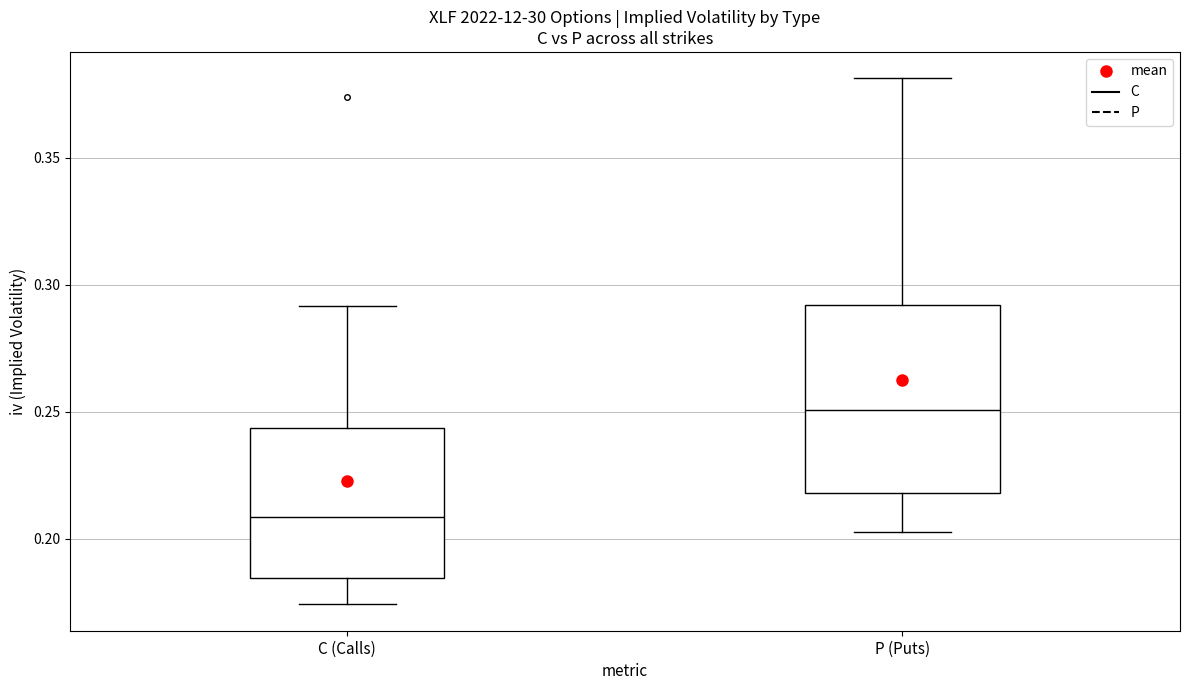

Comparing the boxes themselves (not the whiskers), which one is the tallest?

P (Puts)